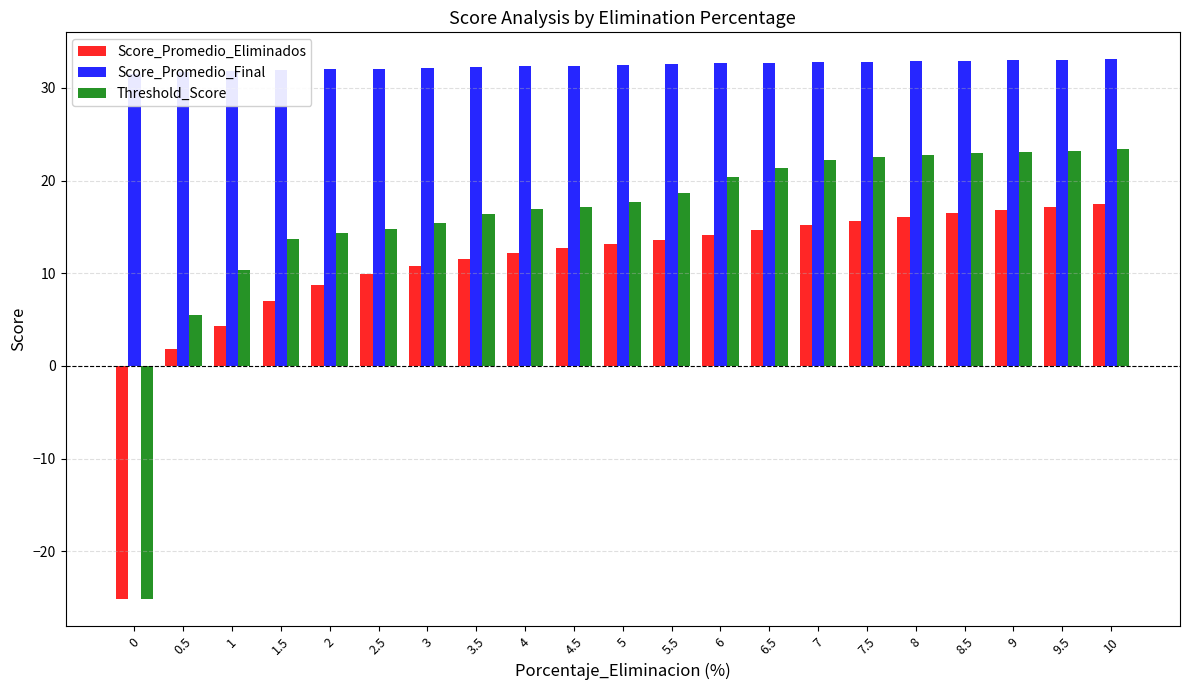

What is the label of the 17th bar from the right?

2